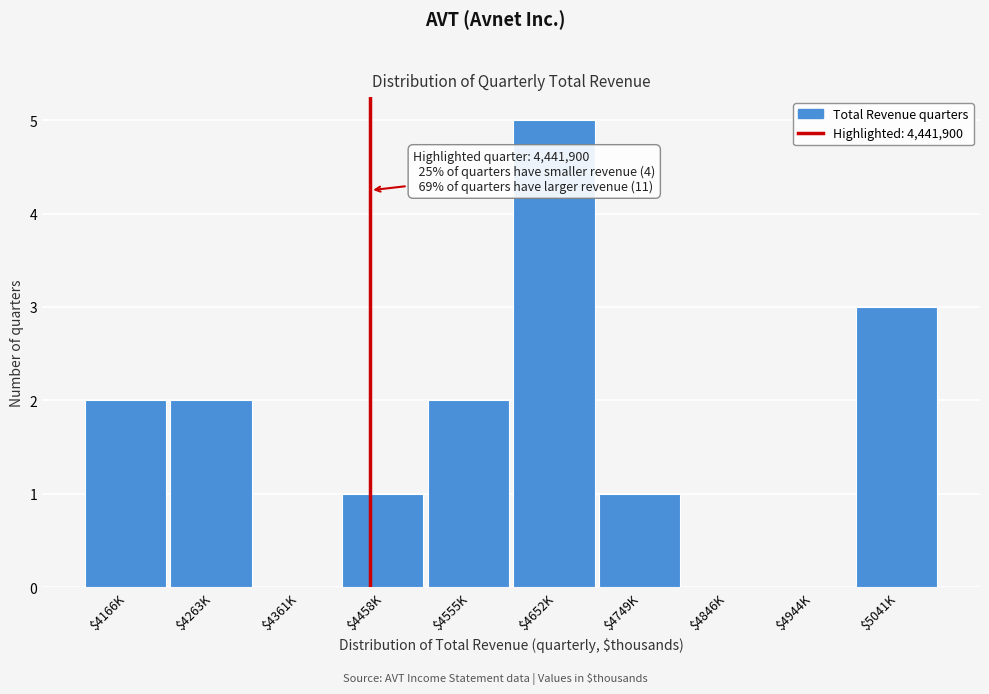

What is the maximum value shown in the chart?

5